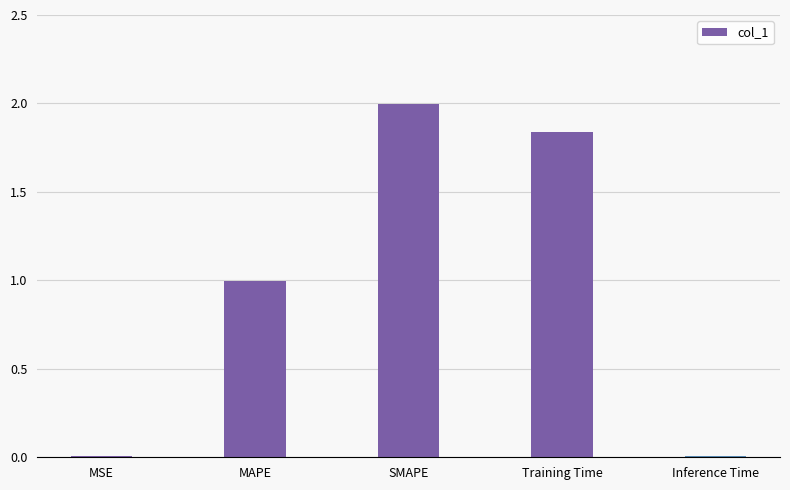

Are the bars horizontal?

No